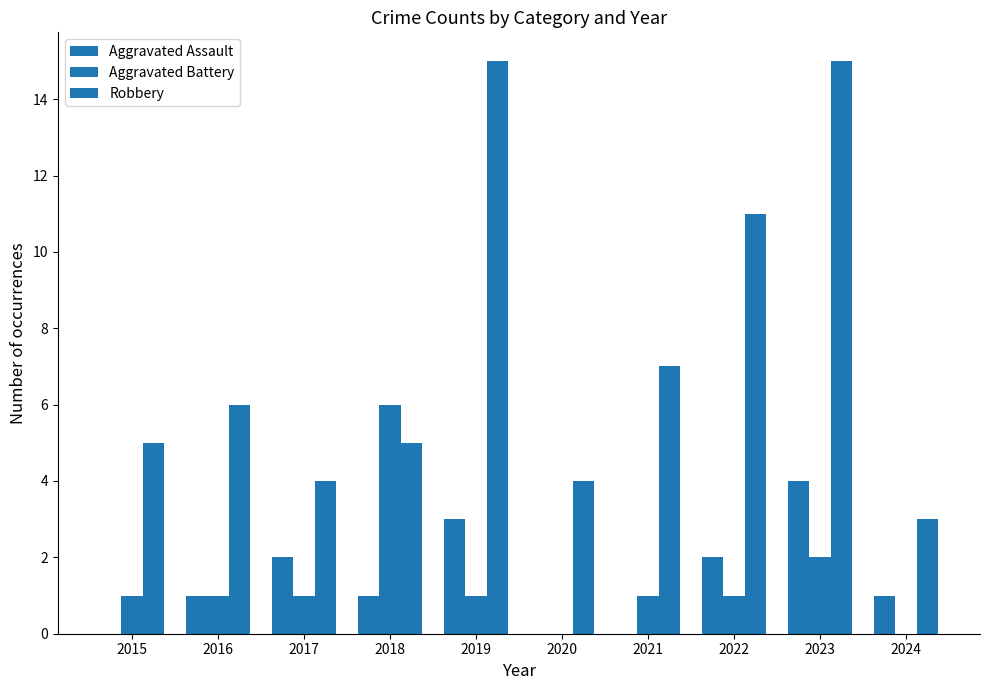

How many series are shown in this chart?

3